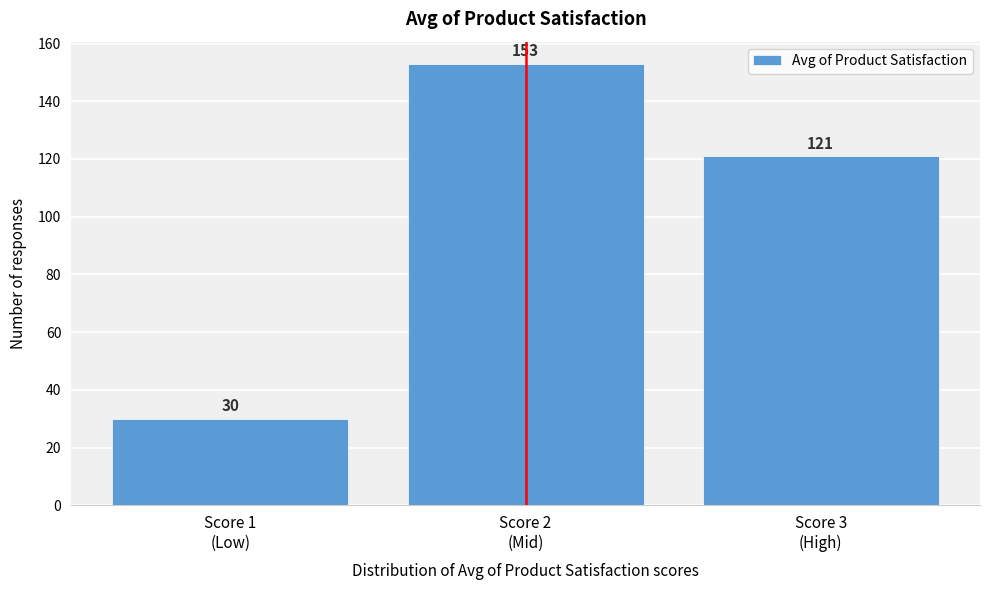

Reading left to right, transcribe all the data shown in this chart.

30	153	121